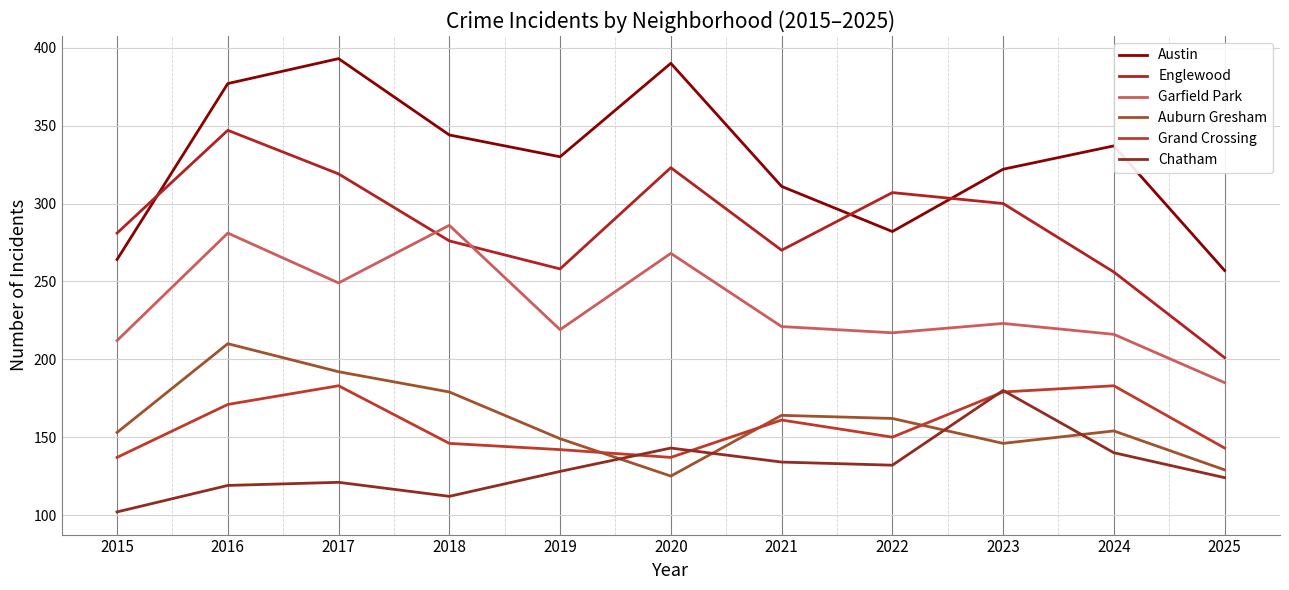

Rank the series by their maximum value, from highest to lowest.

Austin, Englewood, Garfield Park, Auburn Gresham, Grand Crossing, Chatham